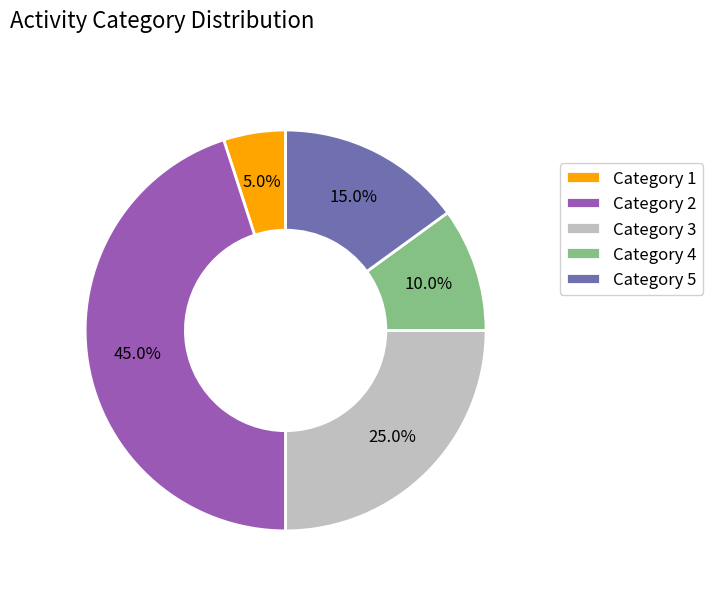

How many segments does this pie chart have?

5